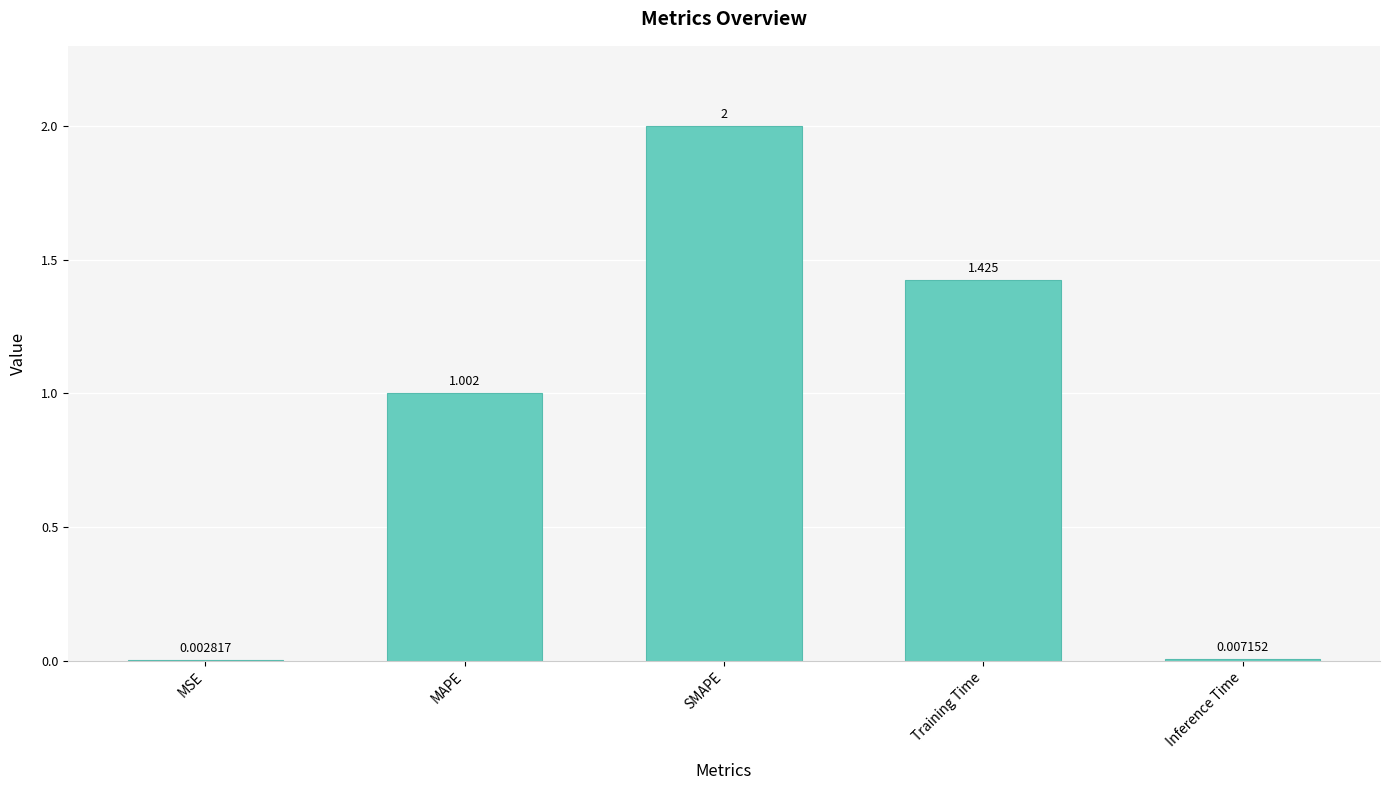

Where is the data nearest to the value 1?

MAPE